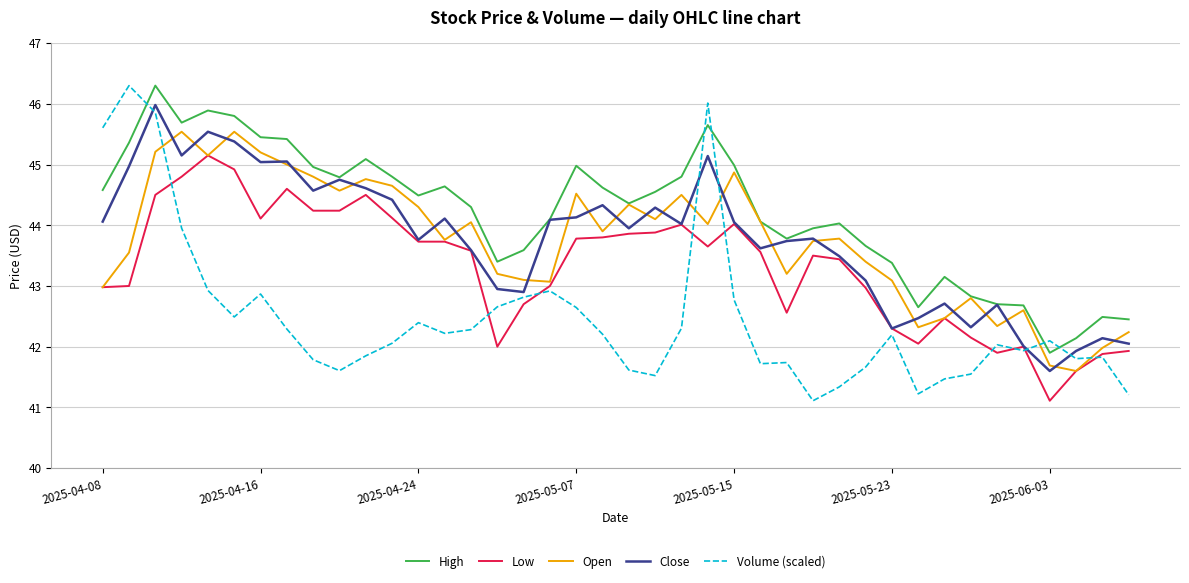

Which series has the largest total across all categories?

High